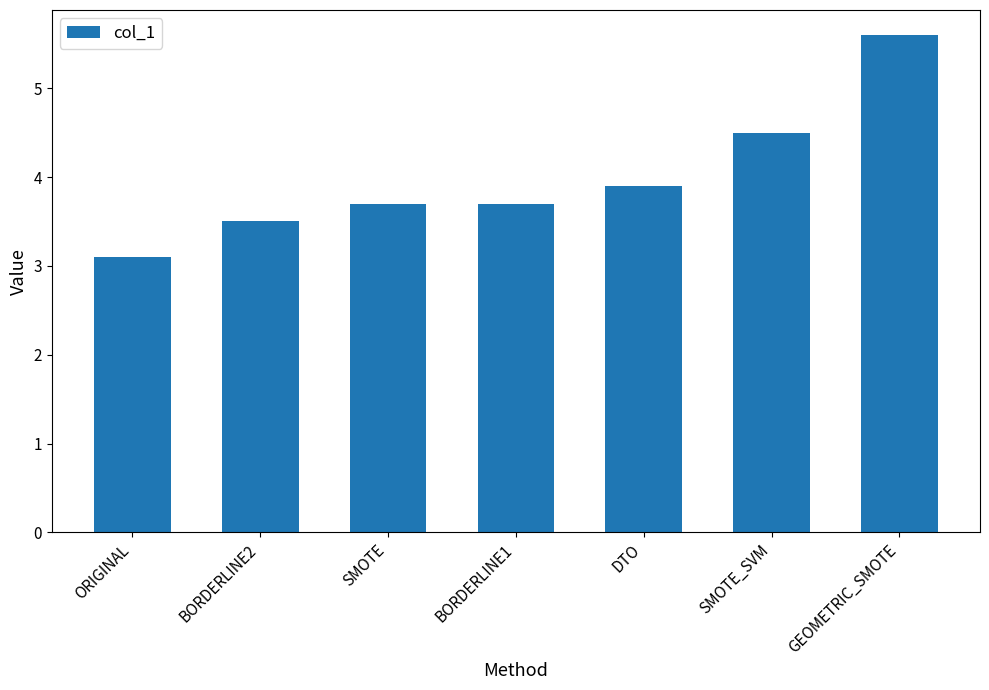

What is the difference between the values at SMOTE_SVM and GEOMETRIC_SMOTE?

1.1